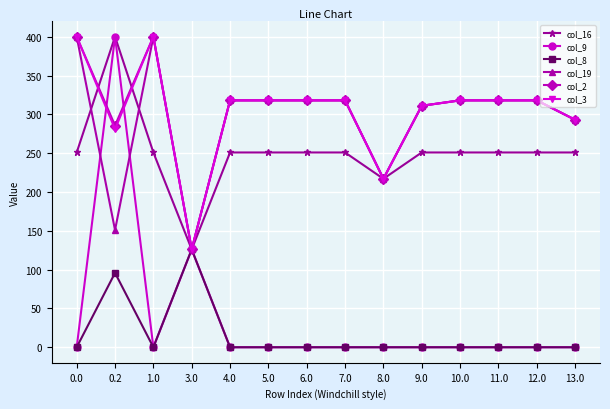

Is the value of col_19 at 0.0 greater than the value of col_2 at 7.0?

Yes